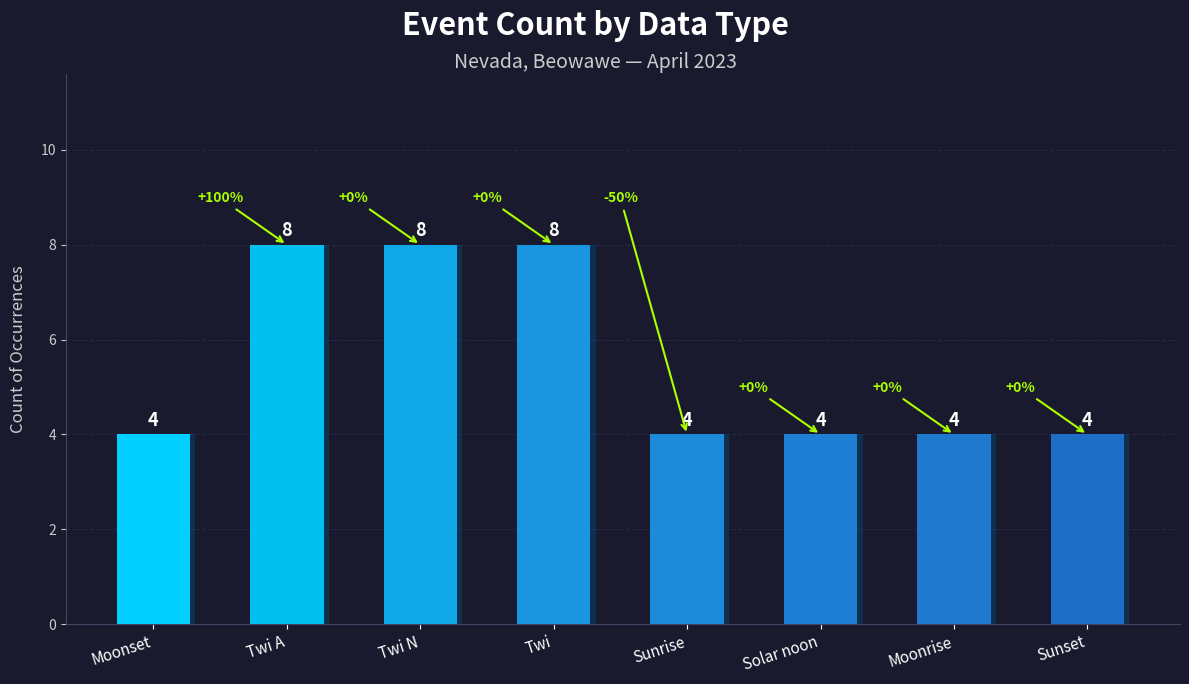

Approximately how many times larger is the value at Twi N compared to Moonrise?

2.0